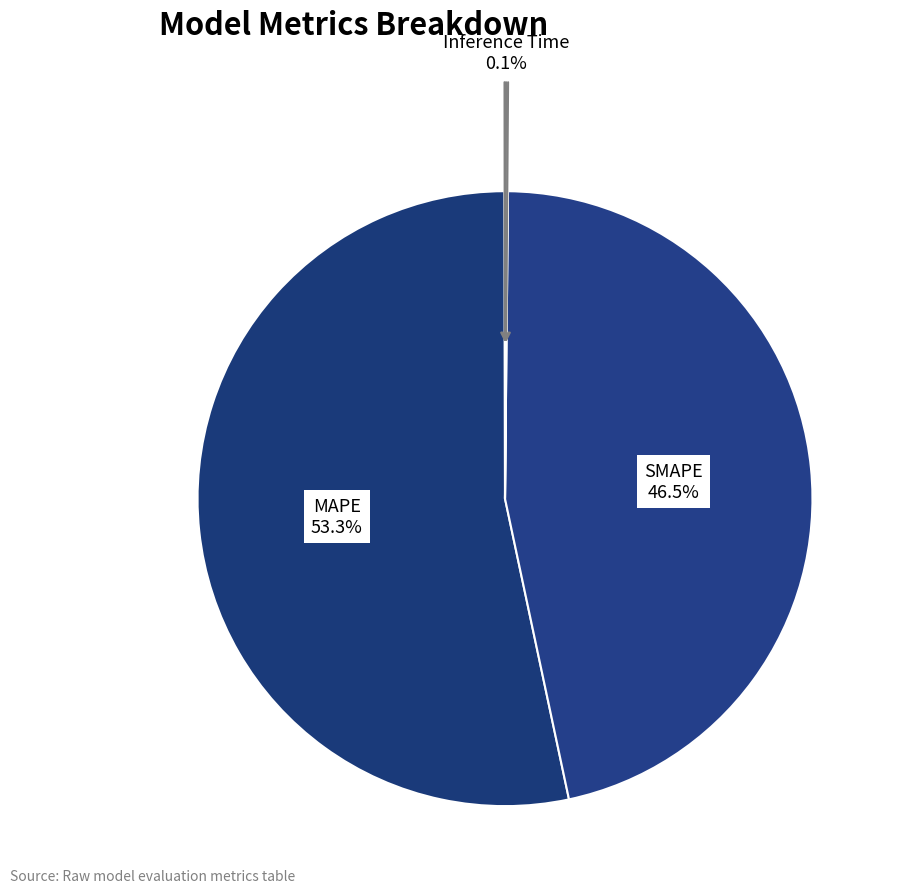

How many segments does this pie chart have?

5